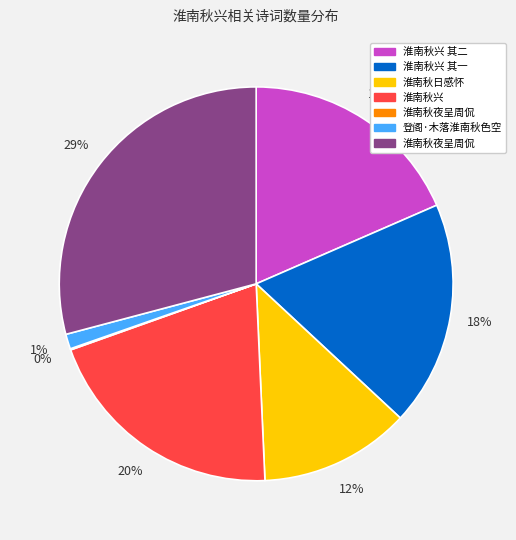

Is there a majority slice in this chart?

No